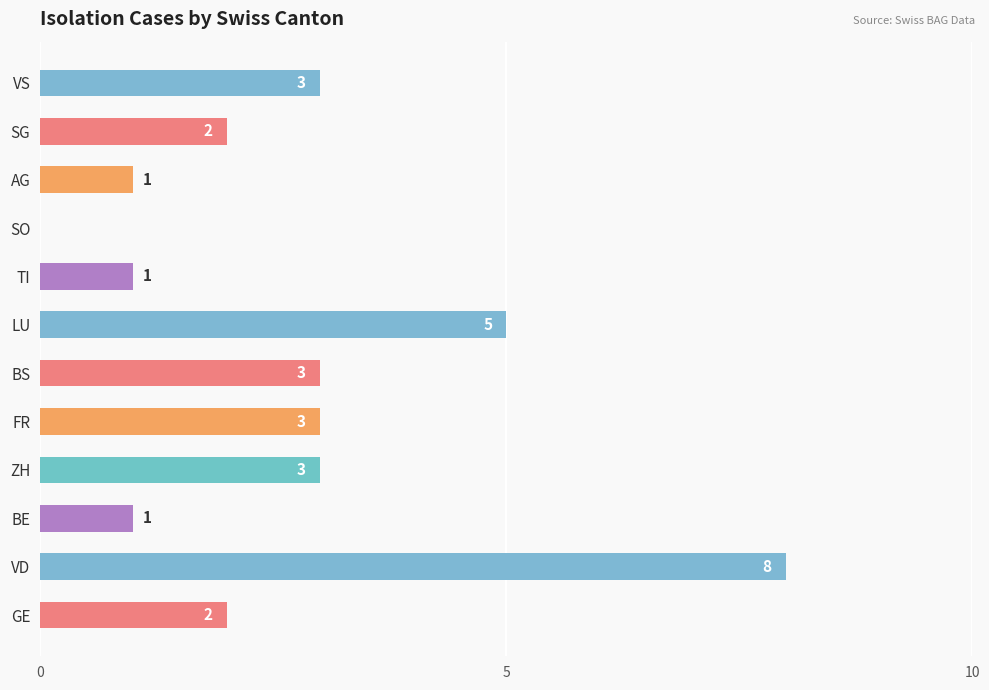

Reading top to bottom, extract all data points from this chart.

VS=3	SG=2	AG=1	SO=0	TI=1	LU=5	BS=3	FR=3	ZH=3	BE=1	VD=8	GE=2